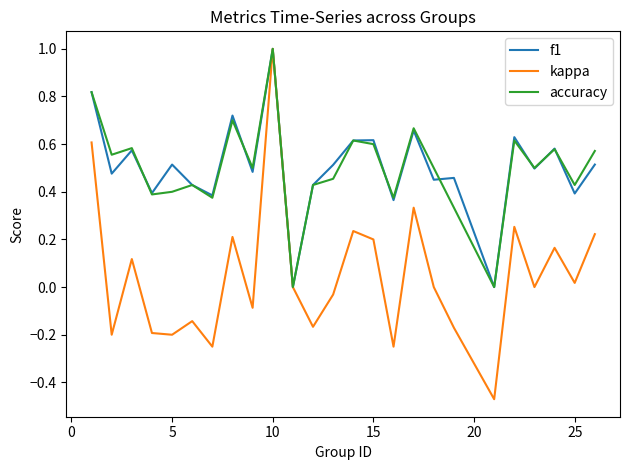

What is the greatest value displayed?

1.0